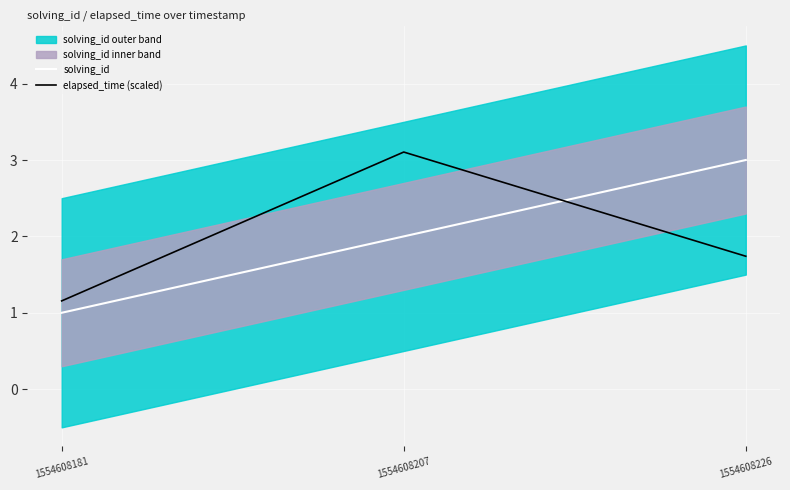

What is the total value across all series at 1554608181?

2.2